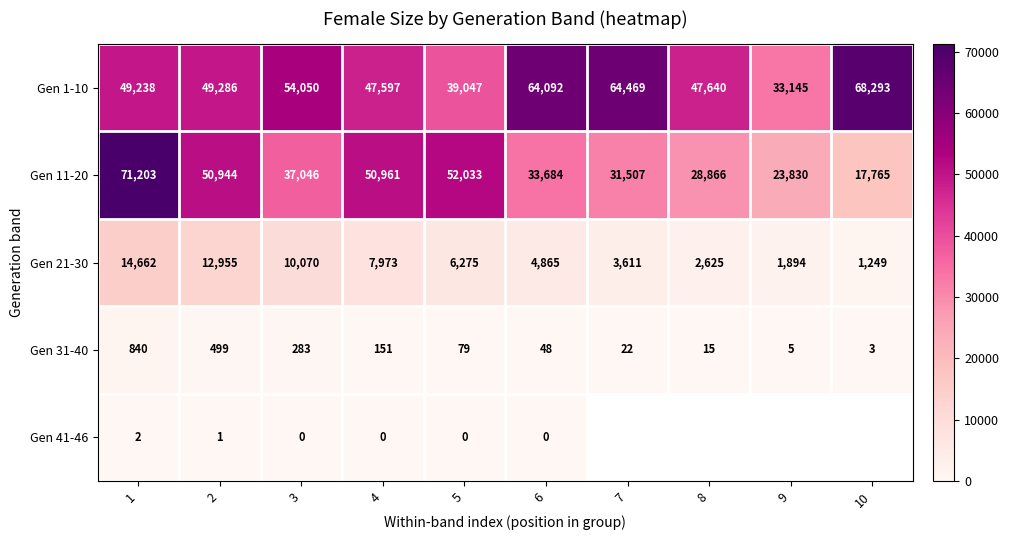

At which label does Gen 31-40 first exceed 79?

1